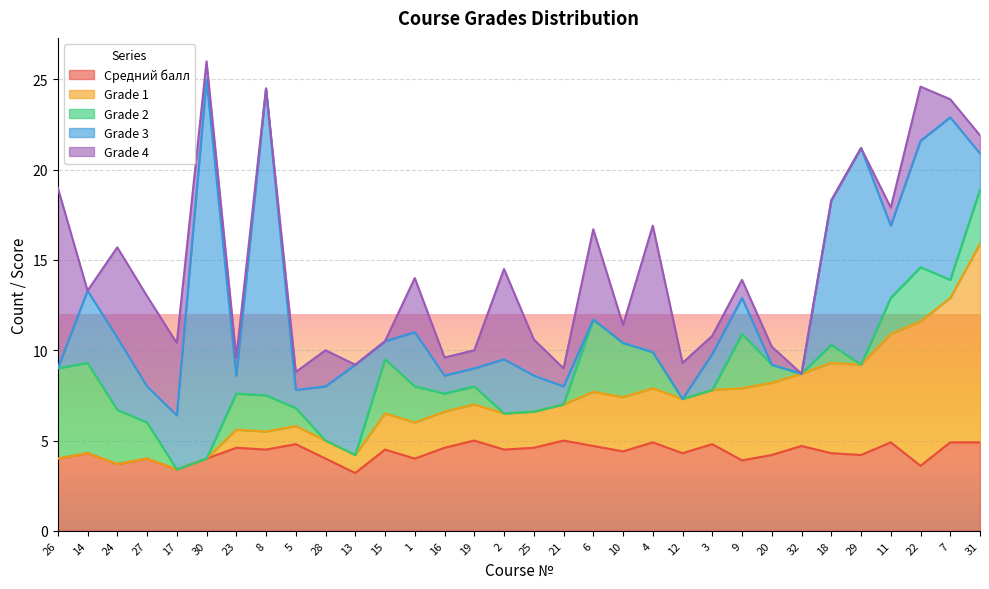

At which category is the sum across all series the highest?

30